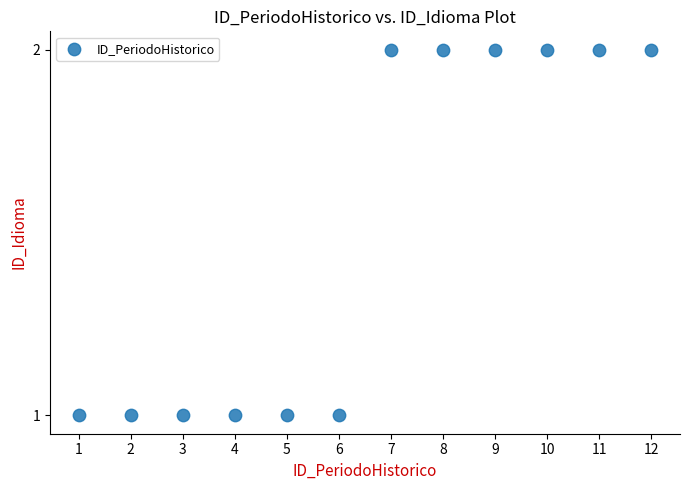

What is the average X value?

6